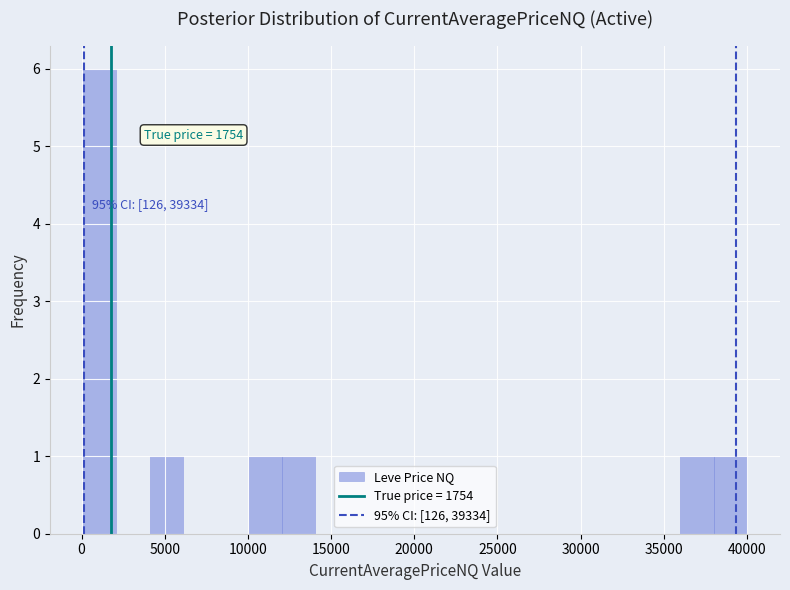

Around what value on the x-axis is the tallest bar? Give the approximate position of its centre, as read against the axis.

1000